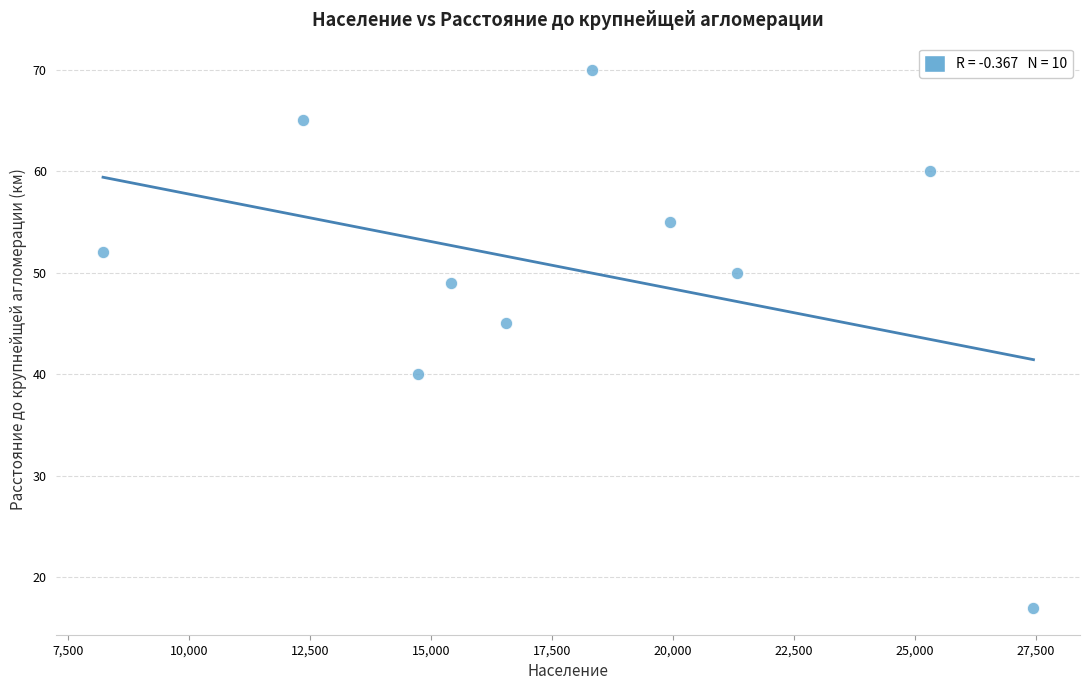

What Y value in the scatter plot is closest to 43?

45